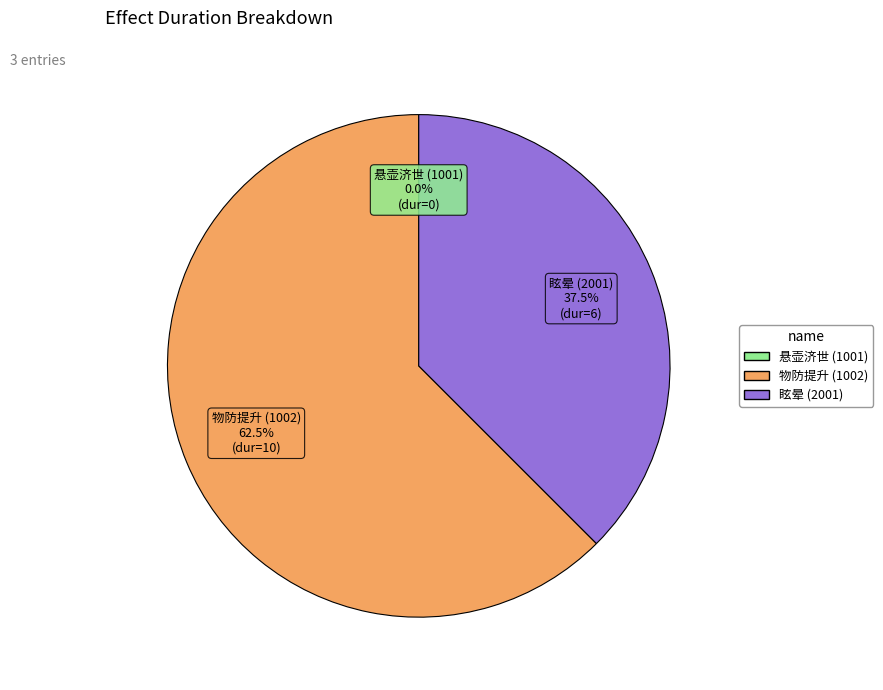

Is there any slice that represents more than half of the pie?

Yes